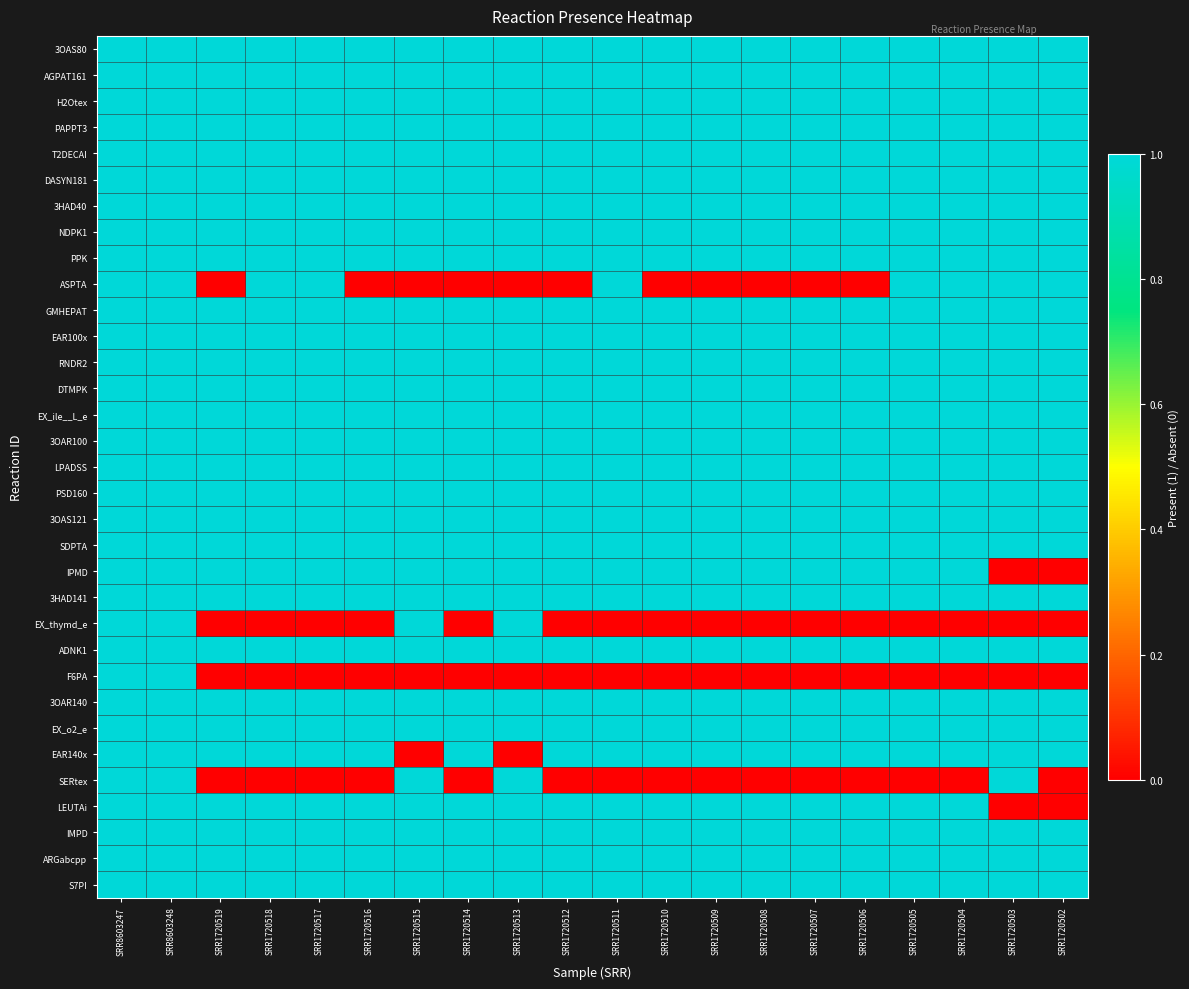

List the series in order of their peak value, highest first.

3OAS80, AGPAT161, H2Otex, PAPPT3, T2DECAI, DASYN181, 3HAD40, NDPK1, PPK, ASPTA, GMHEPAT, EAR100x, RNDR2, DTMPK, EX_ile__L_e, 3OAR100, LPADSS, PSD160, 3OAS121, SDPTA, IPMD, 3HAD141, EX_thymd_e, ADNK1, F6PA, 3OAR140, EX_o2_e, EAR140x, SERtex, LEUTAi, IMPD, ARGabcpp, S7PI